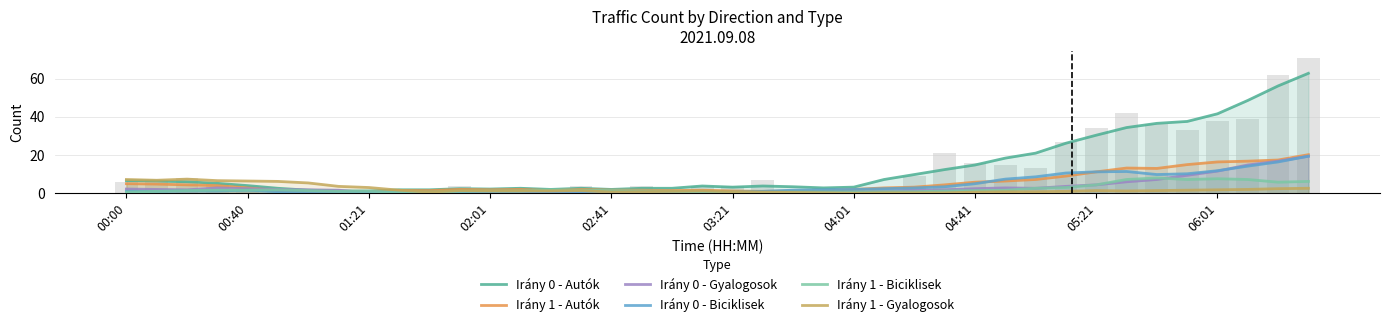

Reading left to right, what are all the values shown in this chart?

Irány 0 - Autók: 6.6	6.4	6.0	5.2	4.0	2.6	1.6	1.2	1.2	1.8	1.8	2.4	2.2	2.6	2.0	2.6	2.0	2.6	2.6	3.8	3.2	3.8	3.4	2.8	3.2	7.2	9.8	12.4	14.8	18.4	21.0	26.2	30.4	34.4	36.6	37.6	41.6	48.6	56.2	62.8
Irány 1 - Autók: 5.0	4.8	4.4	4.0	2.8	1.4	1.0	1.0	0.8	1.4	1.4	2.0	1.8	2.0	1.4	2.0	1.6	1.6	1.4	1.6	1.2	1.0	1.2	1.2	2.0	2.8	3.2	4.4	5.8	6.4	7.2	9.0	11.2	13.2	13.0	15.0	16.4	16.8	17.4	20.2
Irány 0 - Gyalogosok: 2.2	2.0	1.8	2.8	2.4	2.0	1.8	1.6	0.2	0.2	0.0	0.0	0.0	0.0	0.0	0.4	0.4	0.8	0.8	0.8	0.4	0.4	0.2	0.4	0.6	1.2	1.6	1.8	2.4	2.8	2.6	3.6	4.4	6.0	7.2	9.4	11.6	14.8	16.8	19.4
Irány 0 - Biciklisek: 1.0	1.0	1.2	1.2	1.6	0.8	0.8	0.6	0.8	0.4	0.2	0.2	0.2	0.2	0.2	0.2	0.2	0.2	0.0	0.2	0.6	1.0	1.6	1.8	2.0	2.4	2.8	3.4	5.0	7.4	8.6	10.6	11.2	11.4	9.8	10.2	11.8	14.2	16.4	19.4
Irány 1 - Biciklisek: 0.6	1.0	1.4	1.6	1.6	1.8	1.4	1.0	1.0	0.6	0.6	1.0	1.2	1.2	1.8	1.6	1.4	1.2	1.0	0.6	0.4	0.4	0.6	0.6	0.6	0.8	0.8	1.2	1.4	1.6	2.6	3.0	4.4	7.2	8.0	7.2	7.6	7.2	5.8	6.2
Irány 1 - Gyalogosok: 7.2	6.8	7.4	6.6	6.4	6.2	5.4	3.6	3.0	1.6	0.6	1.4	1.2	1.2	1.2	1.4	0.6	0.8	1.0	1.2	0.8	0.6	0.4	0.2	0.0	0.2	0.2	0.2	0.6	0.8	0.8	1.0	1.4	1.2	1.4	1.6	1.8	2.0	2.4	2.6